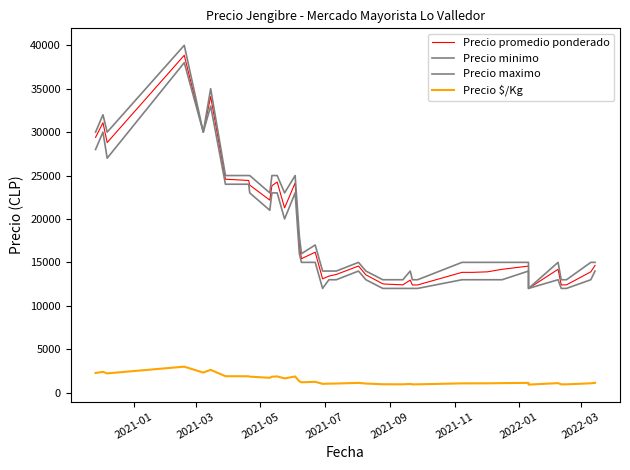

True or false: Precio maximo has a value of 21314 at 22.

False